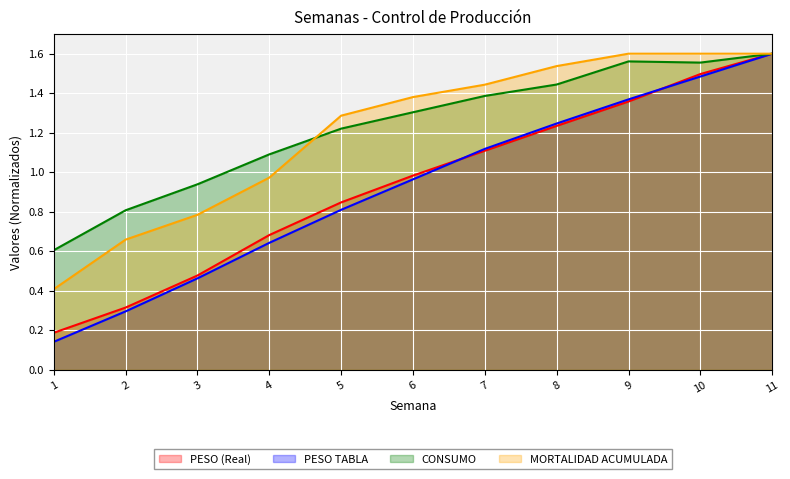

True or false: MORTALIDAD ACUMULADA has a value of 2.3 at 6.

False